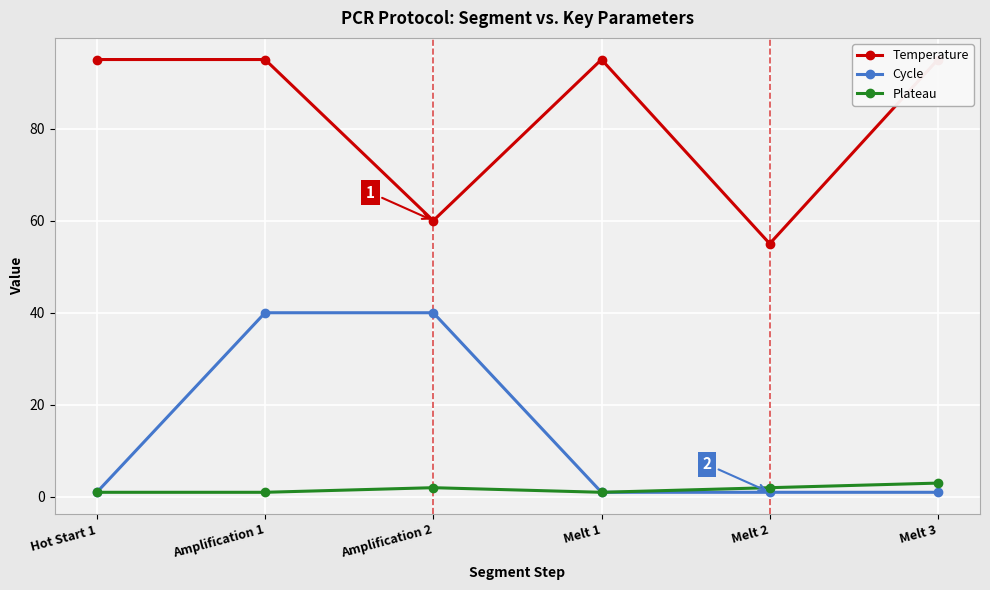

How many lines are shown in the chart?

3